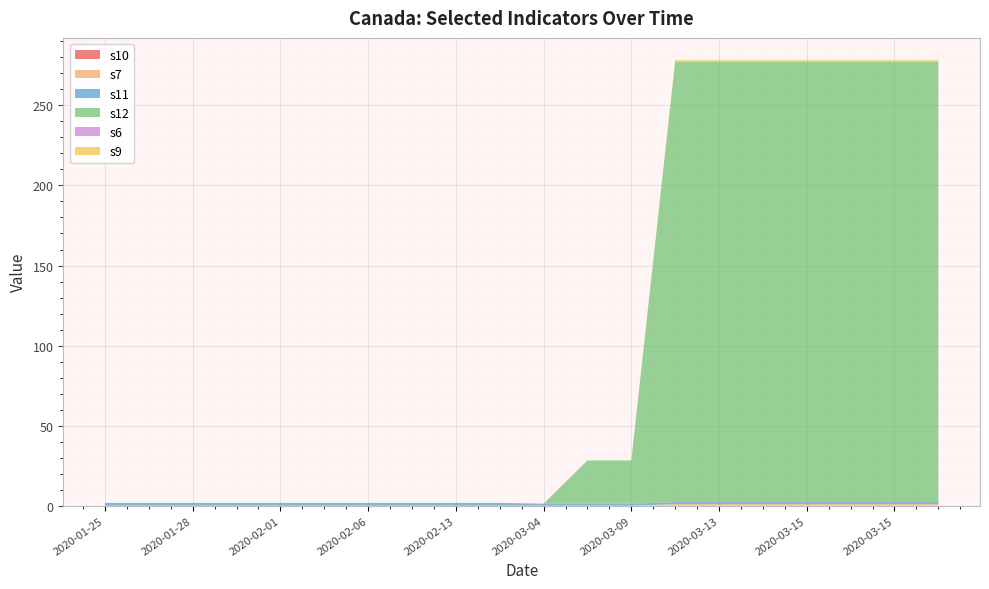

Reading left to right, transcribe all the data shown in this chart.

s10: 0.0	0.0	0.0	0.0	0.0	0.0	0.0	0.0	0.0	0.0	0.0	0.0	0.0	0.0	0.0	0.0	0.0	0.0	0.0	0.0
s7: 0.0	0.0	0.0	0.0	0.0	0.0	0.0	0.0	0.0	0.0	0.0	0.0	0.0	1.0	1.0	1.0	1.0	1.0	1.0	1.0
s11: 1.8	1.8	1.8	1.8	1.8	1.8	1.8	1.8	1.8	1.8	1.2	1.2	1.2	1.2	1.2	1.2	1.2	1.2	1.2	1.2
s12: 0.0	0.0	0.0	0.0	0.0	0.0	0.0	0.0	0.0	0.0	0.0	27.0	27.0	275.0	275.0	275.0	275.0	275.0	275.0	275.0
s6: 0.0	0.0	0.0	0.0	0.0	0.0	0.0	0.0	0.0	0.0	0.0	0.0	0.0	0.0	0.0	0.0	0.0	0.0	0.0	0.0
s9: 0.0	0.0	0.0	0.0	0.0	0.0	0.0	0.0	0.0	0.0	0.0	0.0	0.0	1.0	1.0	1.0	1.0	1.0	1.0	1.0